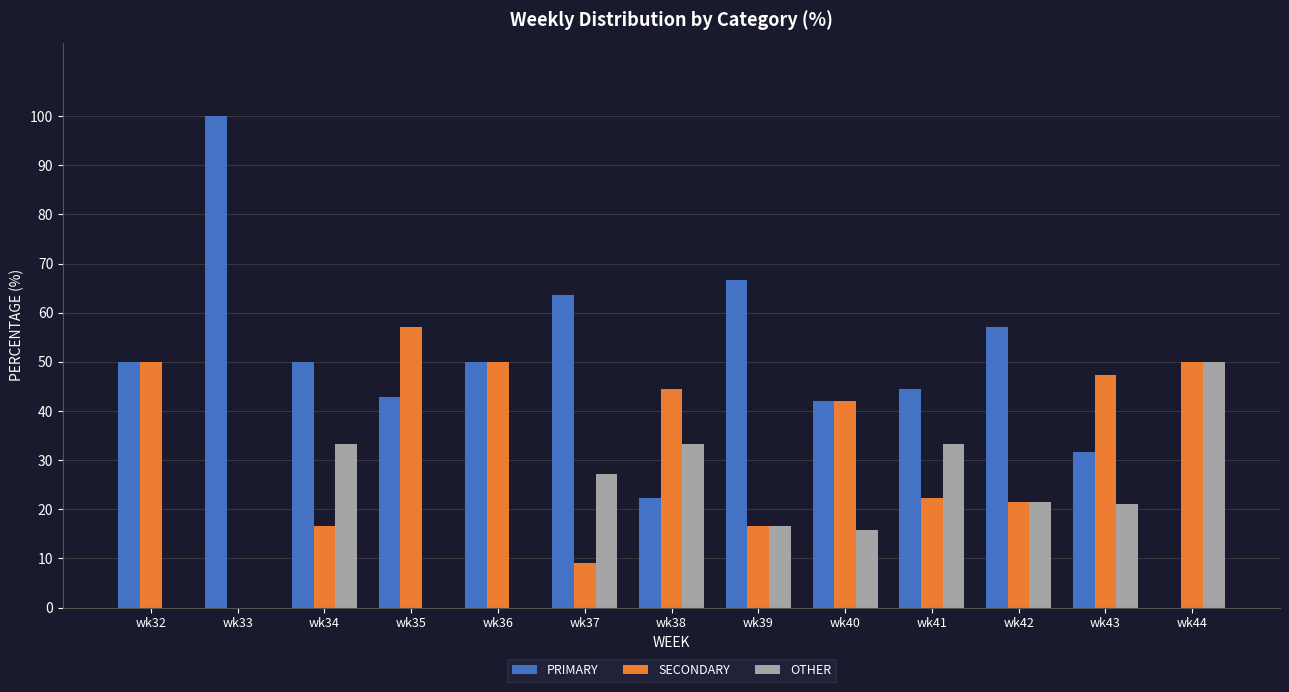

Between wk33 and wk40, which series saw the biggest shift?

PRIMARY